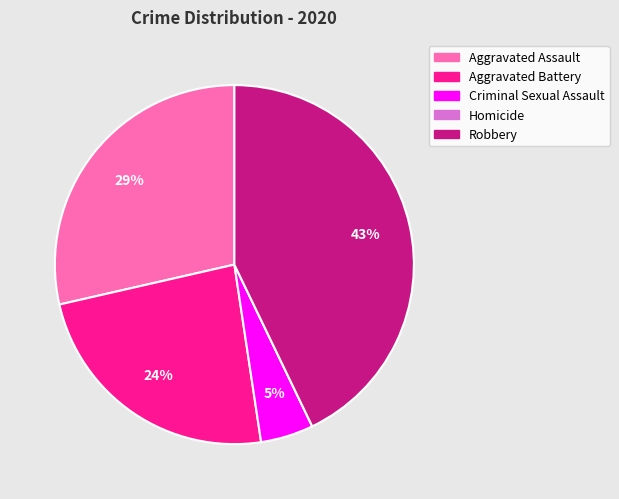

Do Aggravated Assault and Robbery together represent more than half of the pie?

Yes